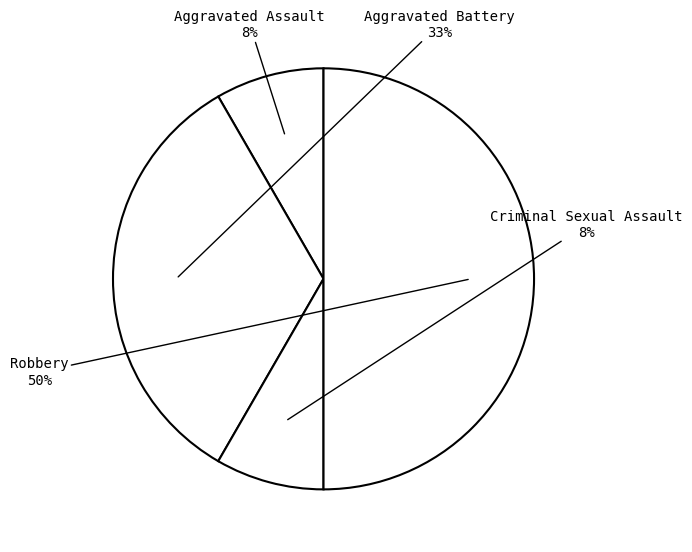

Which slice is the largest?

Robbery